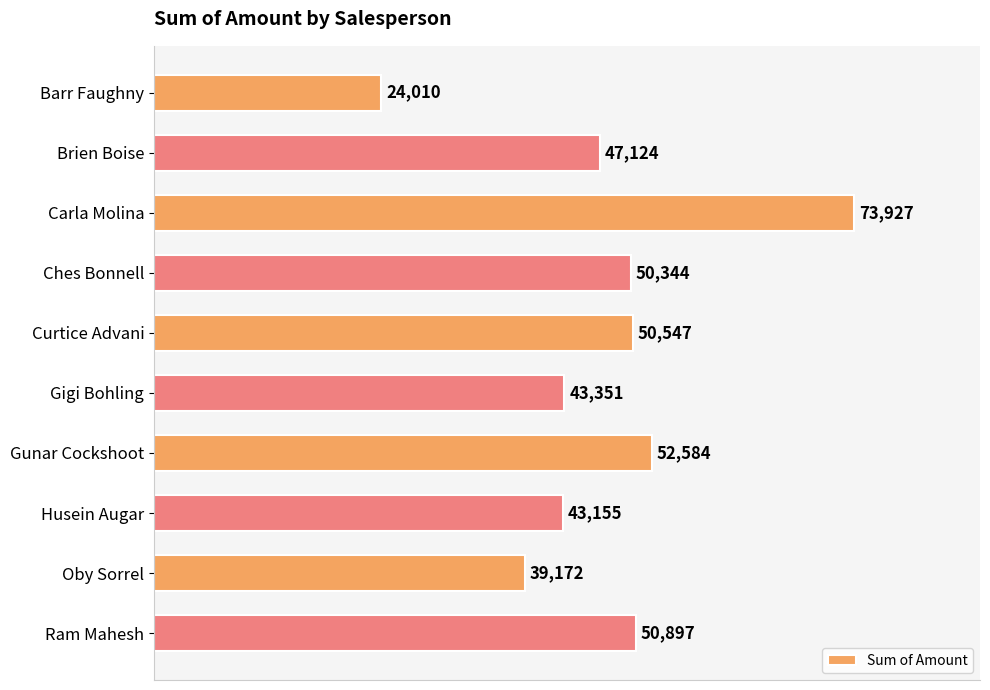

What is the sum of all values?

475111